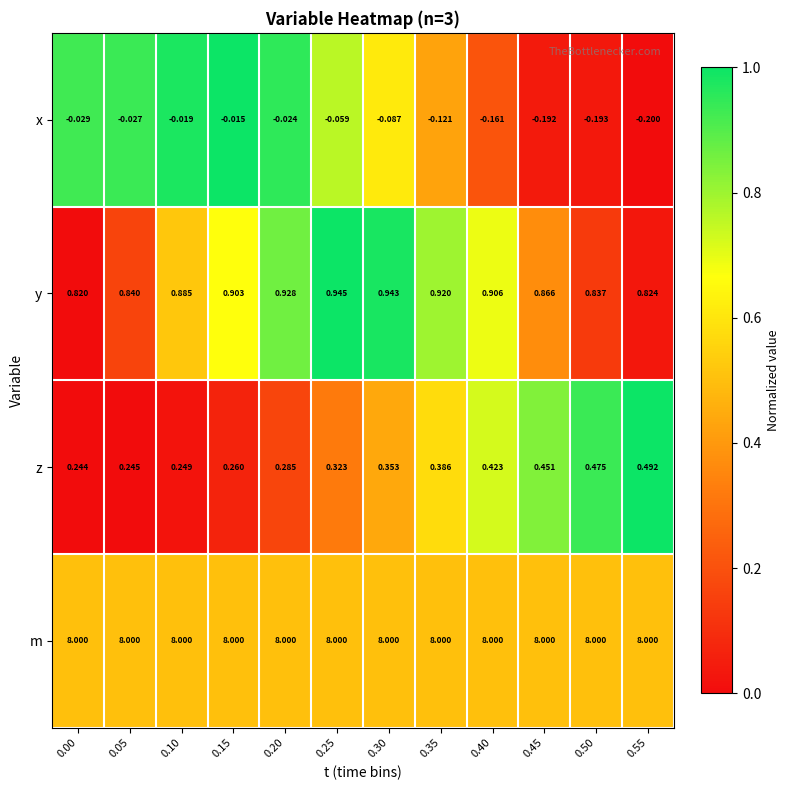

Between 0.20 and 0.35, which series saw the biggest shift?

z